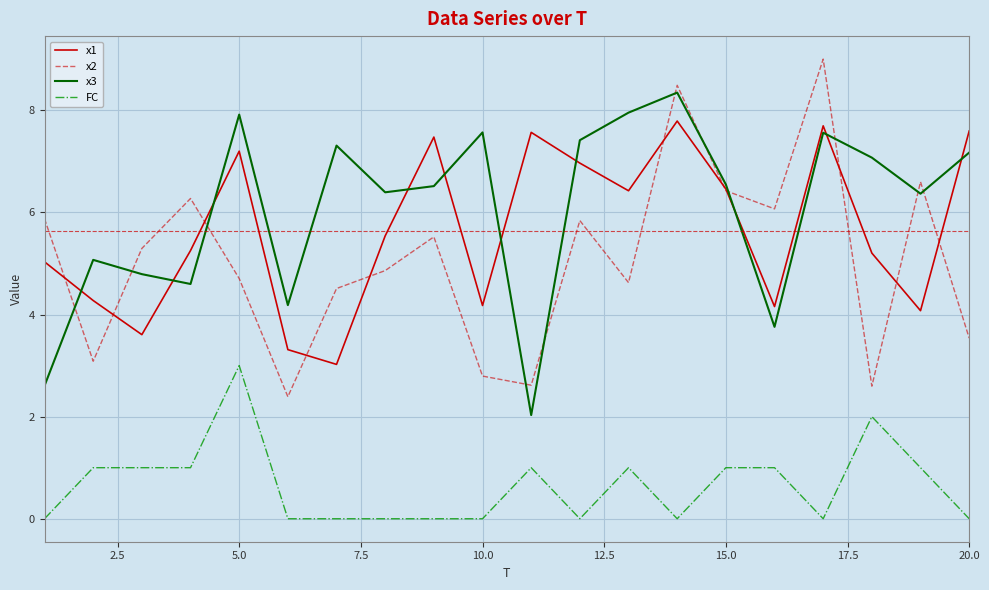

What is the maximum value shown in the chart?

9.0